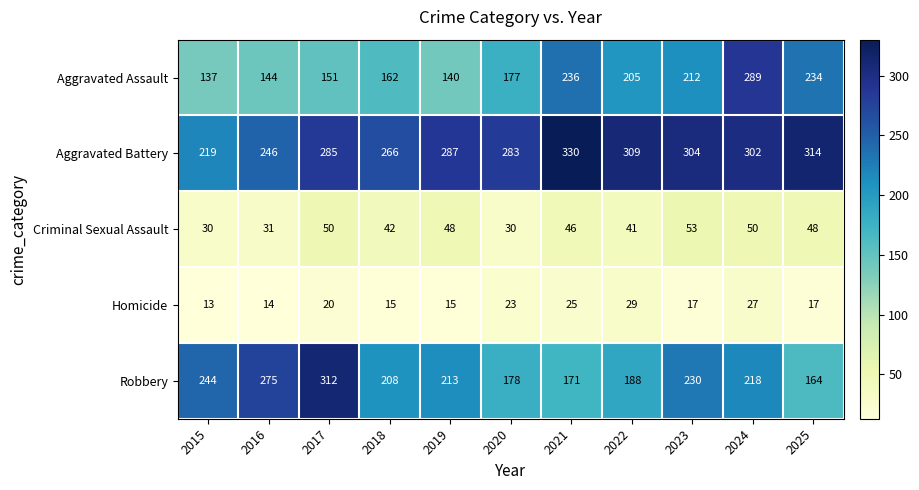

Read the Robbery value at 2023, to the nearest 50.

250